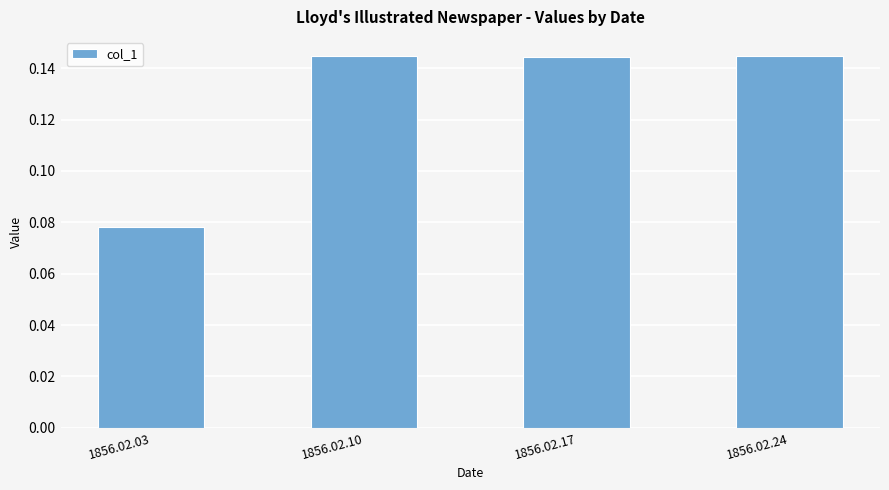

How many values are between 0 and 1?

4